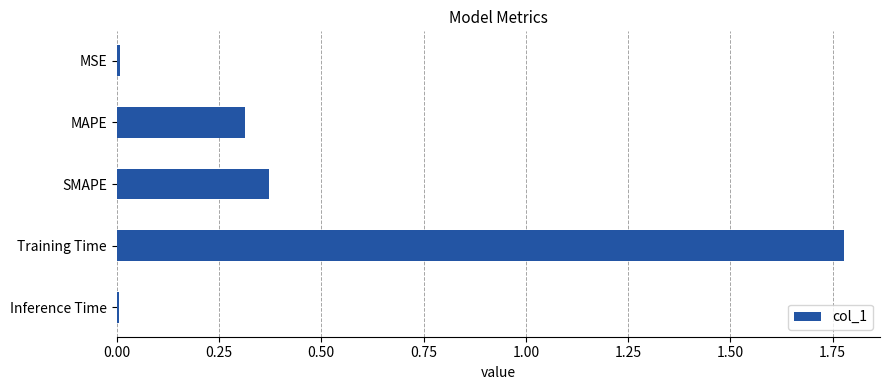

The value at Inference Time is 0.0. True or false?

True